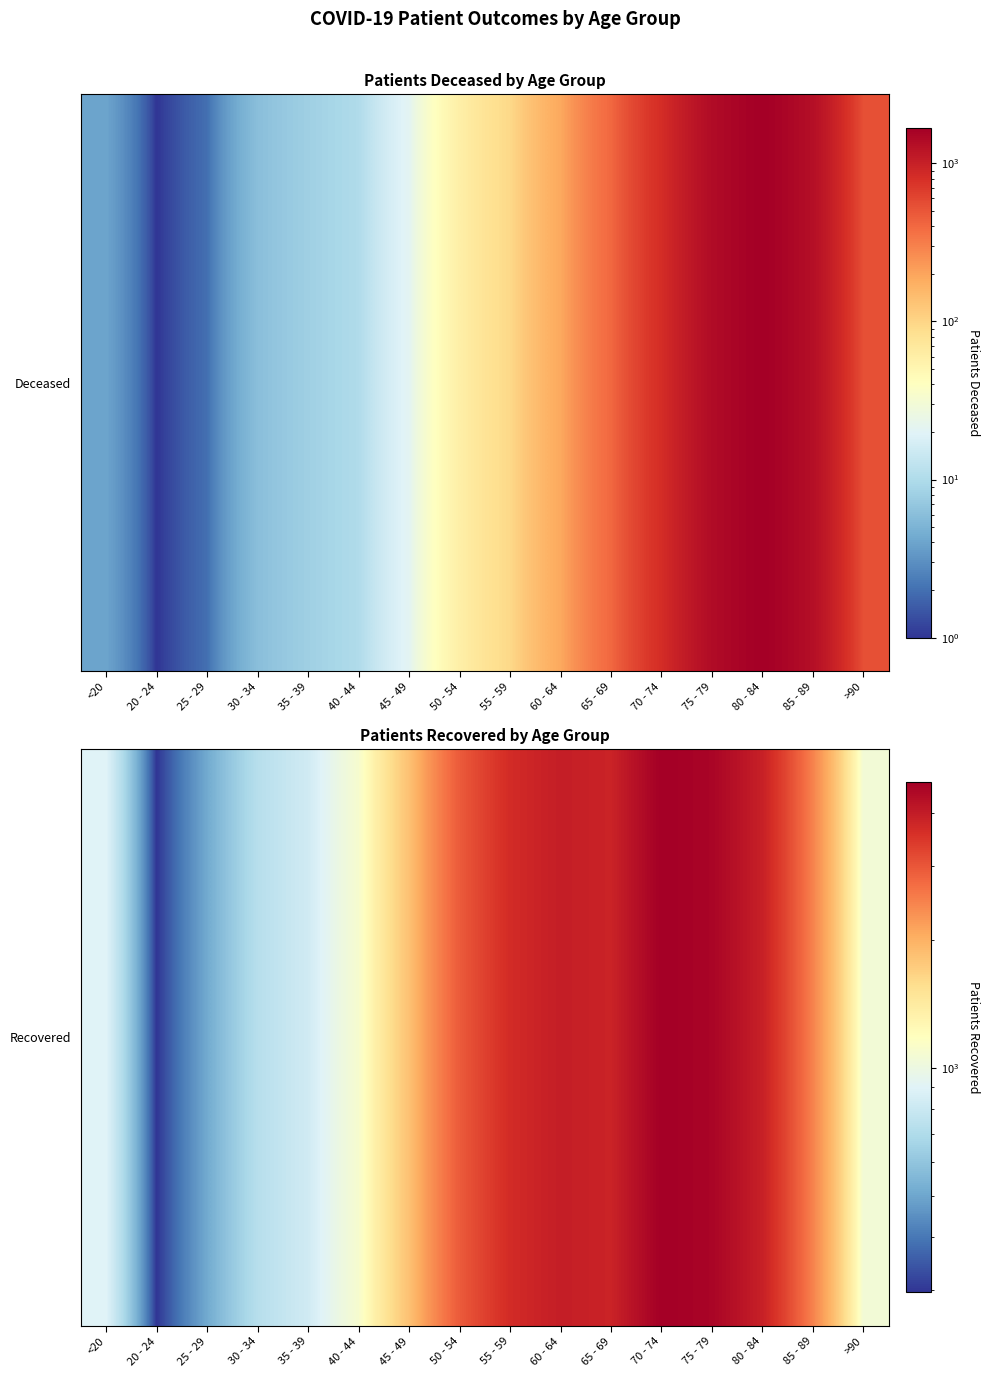

What is the difference between the maximum and minimum values?

4423